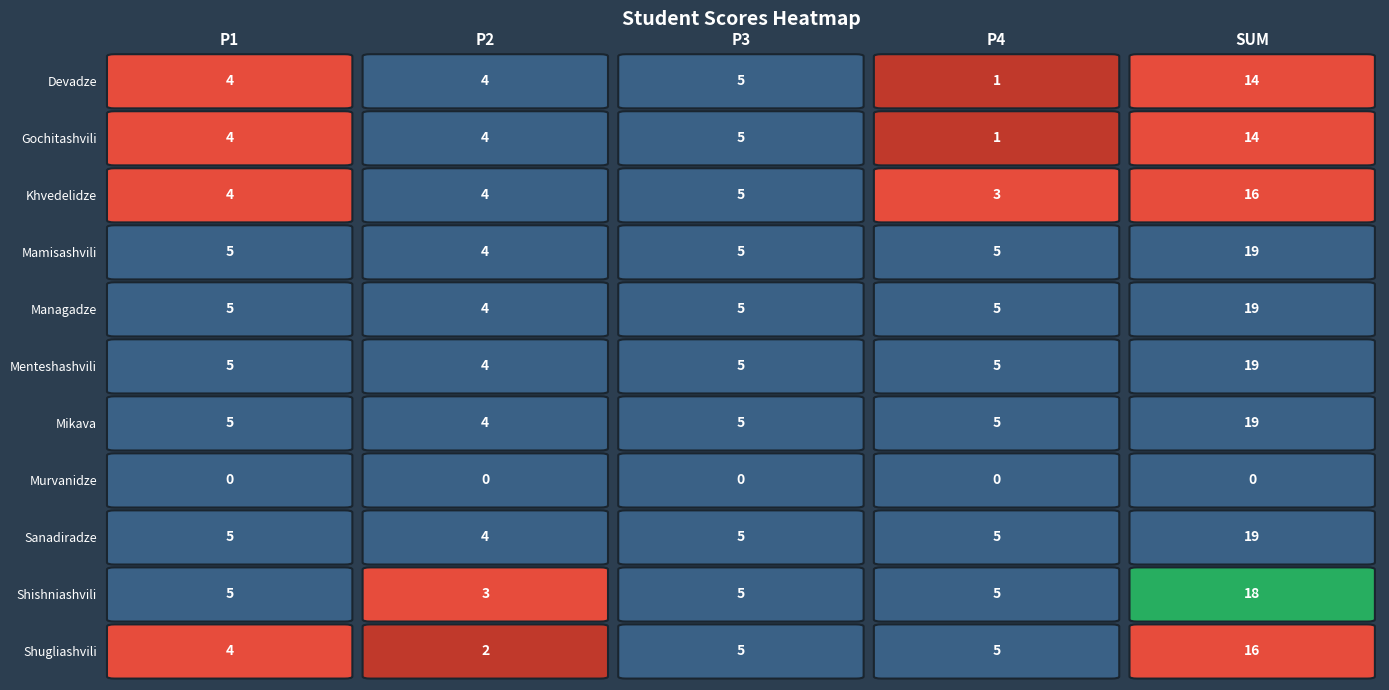

What is the sum of the Khvedelidze values at SUM and P2?

20